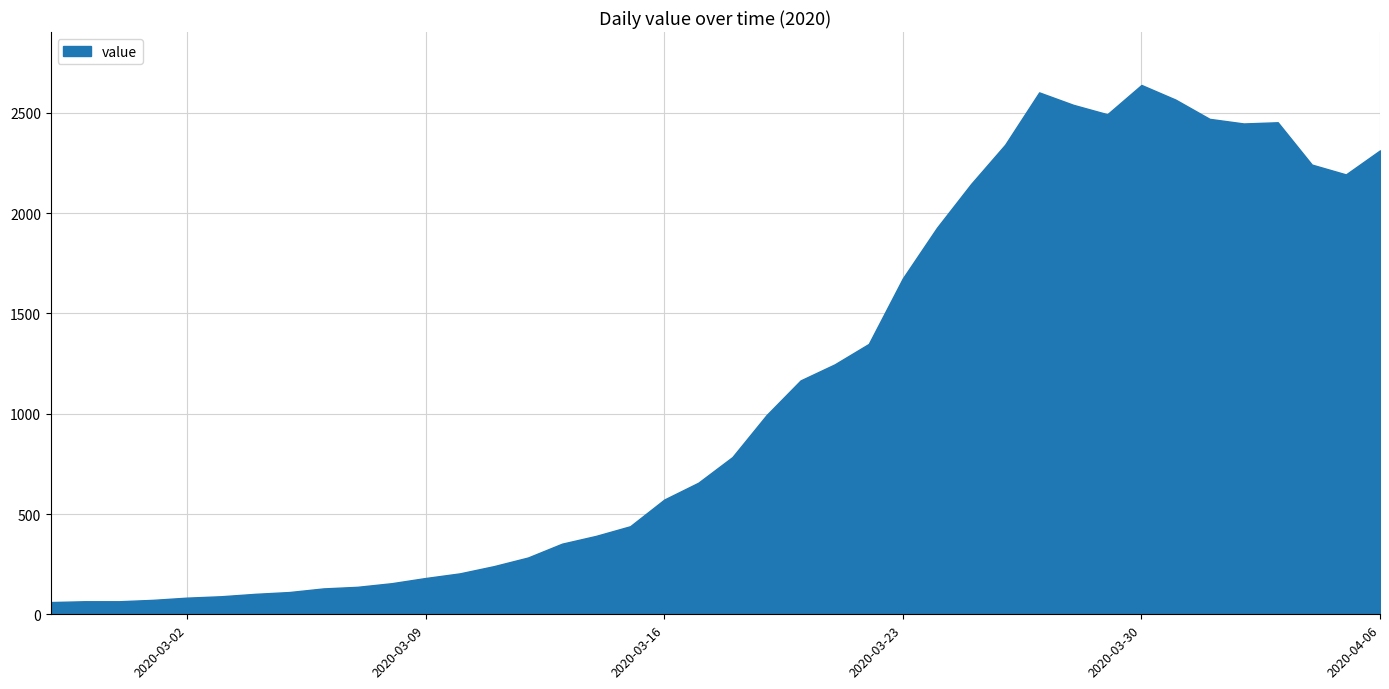

Which category has the lowest value across all series?

2020-02-27